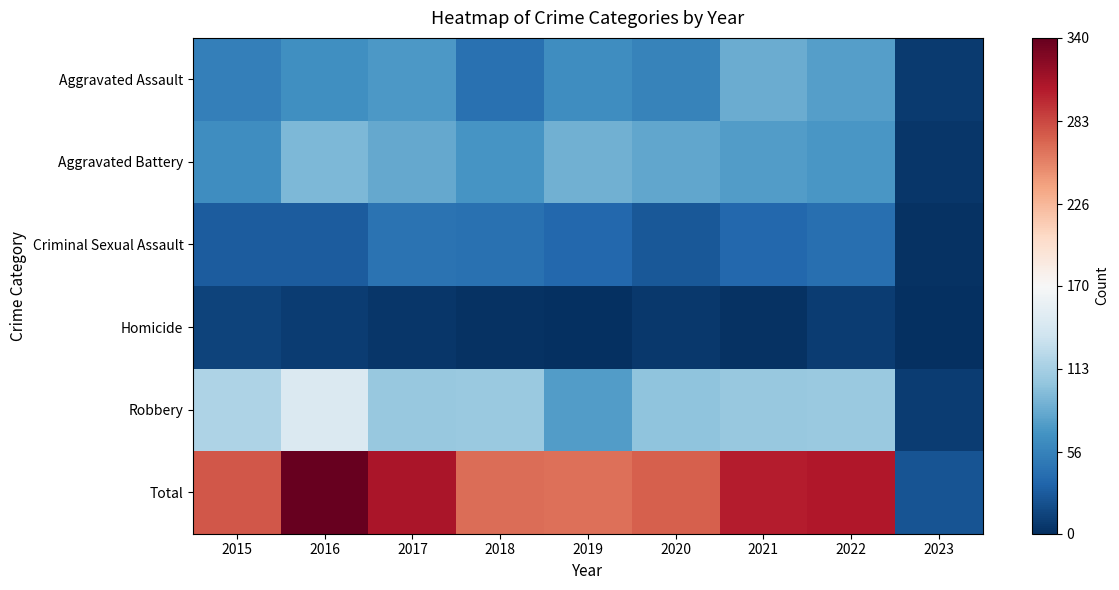

How many data points does each series have?

9